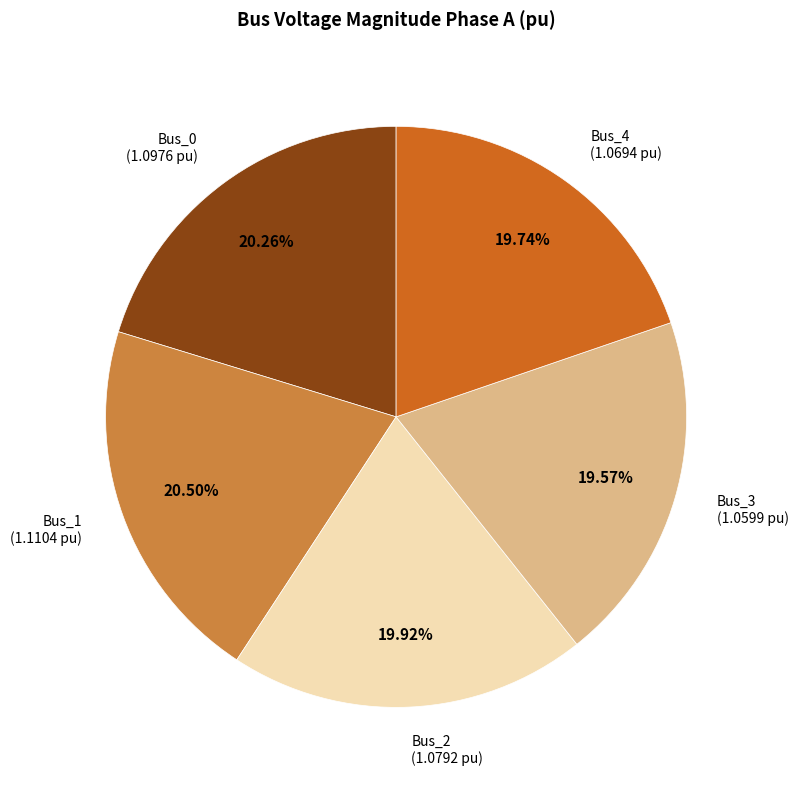

Does Bus_0 account for over 50% of the chart?

No